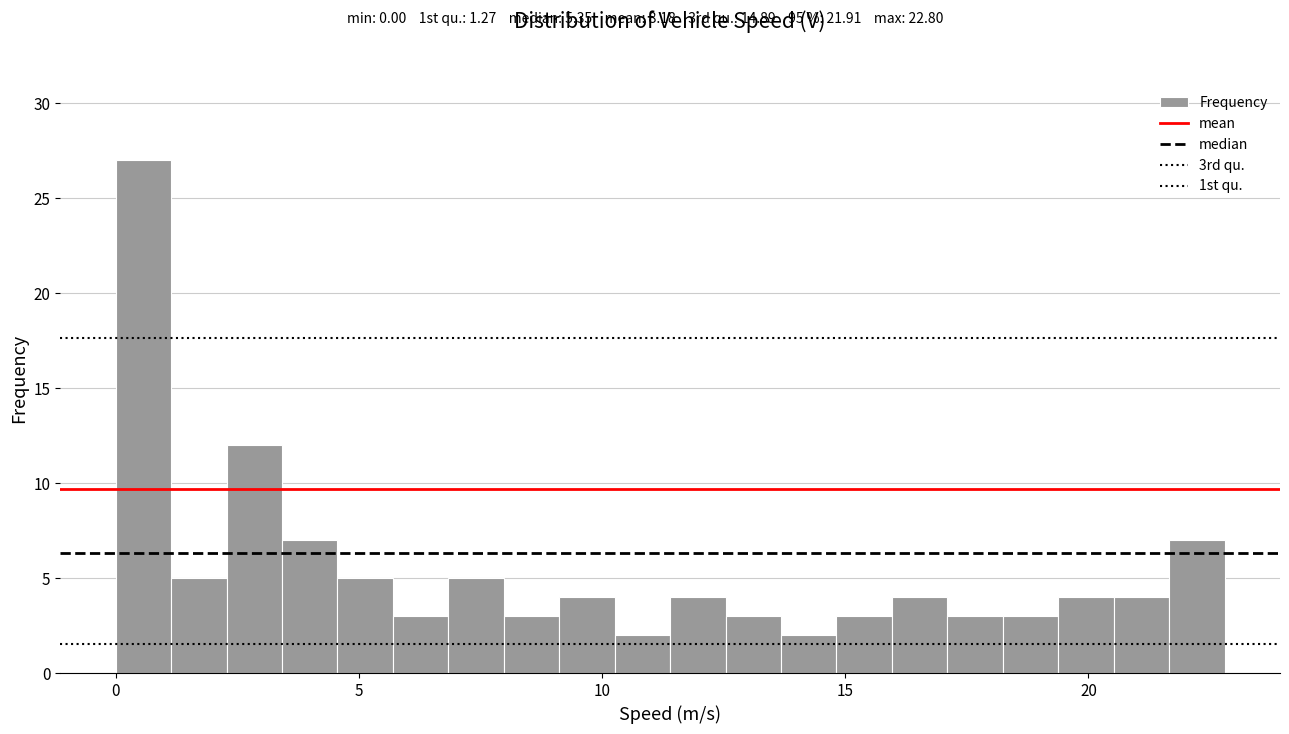

Around what value on the x-axis is the tallest bar? Give the approximate position of its centre, as read against the axis.

0.5